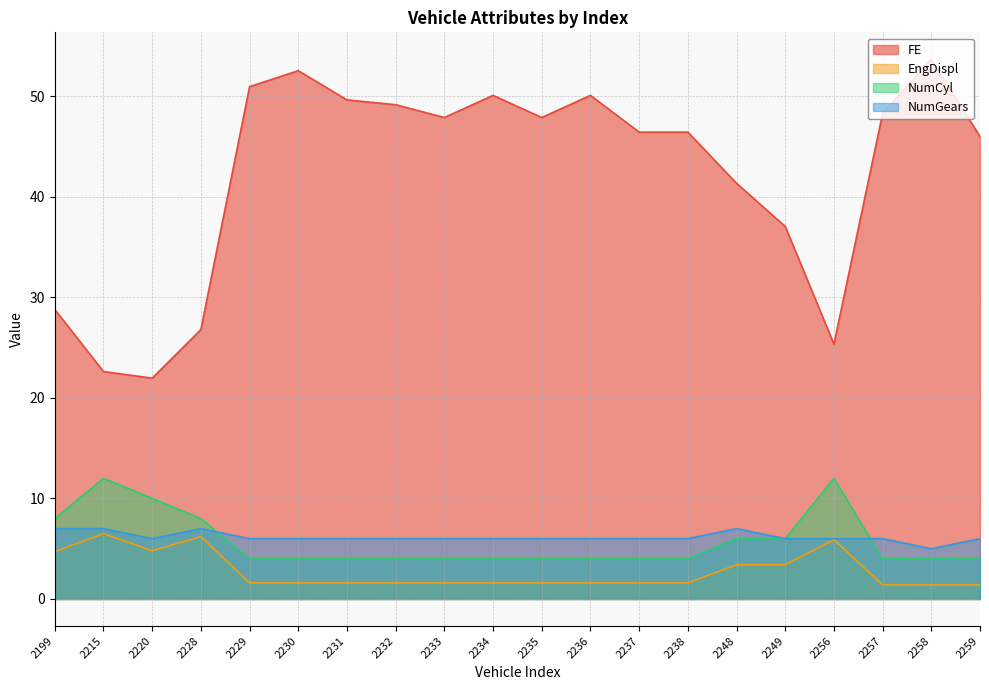

True or false: NumGears has more than 2 interior local peaks.

False